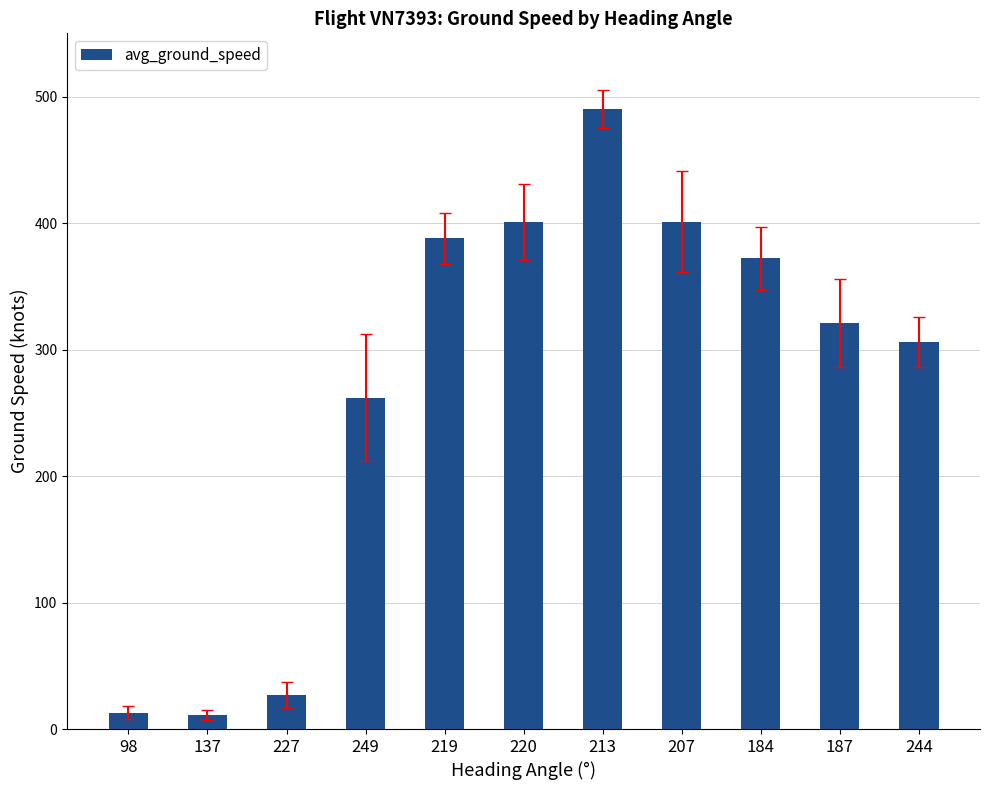

How many values are below 321?

5